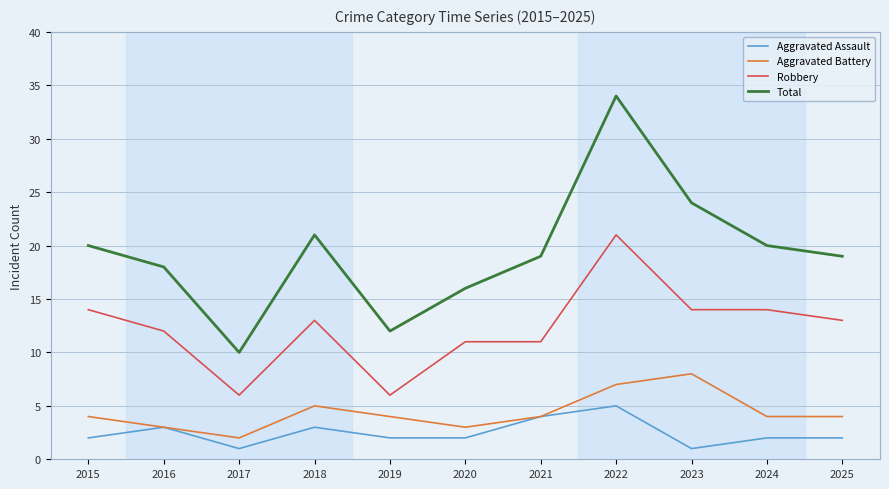

What is the difference between the highest and lowest values at 2016?

15